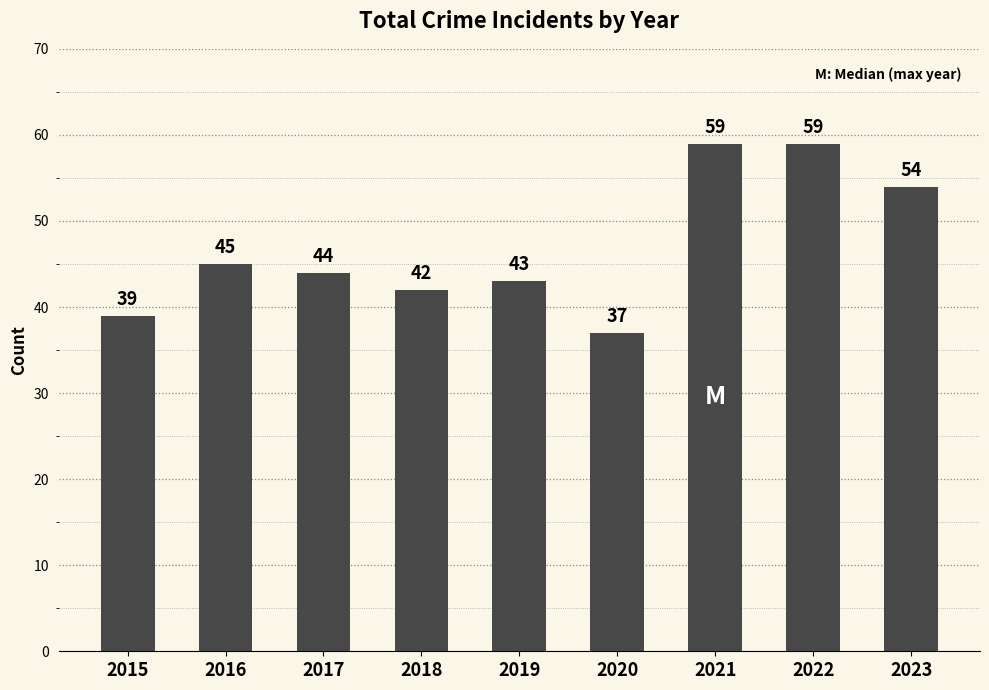

Is it true that the value at 2020 is 37?

True